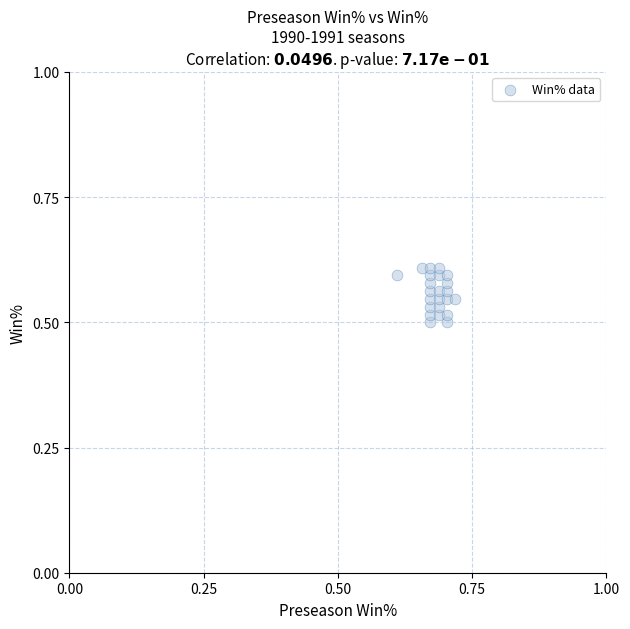

Count the number of points in this scatter plot.

23